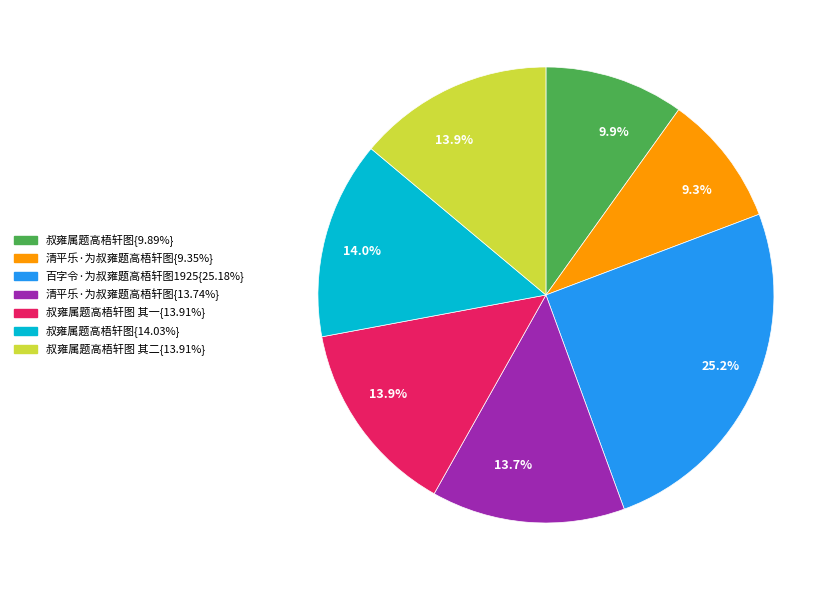

To the nearest percent, what is the difference between the largest and smallest slice percentages?

16%